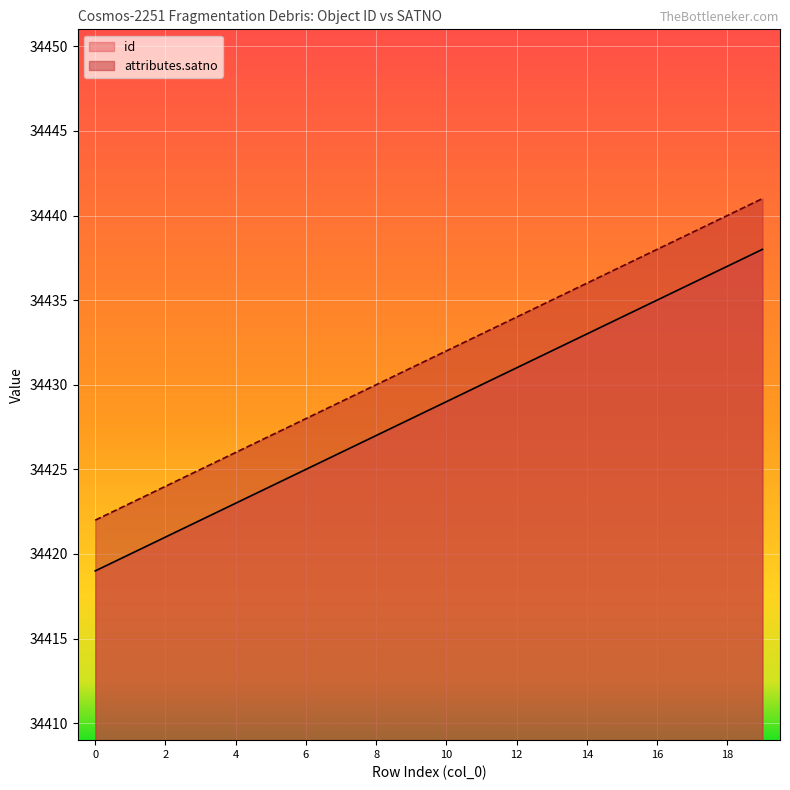

Reading left to right, list all the values displayed in this chart.

id: 0=34419	1=34420	2=34421	3=34422	4=34423	5=34424	6=34425	7=34426	8=34427	9=34428	10=34429	11=34430	12=34431	13=34432	14=34433	15=34434	16=34435	17=34436	18=34437	19=34438
attributes.satno: 0=34422	1=34423	2=34424	3=34425	4=34426	5=34427	6=34428	7=34429	8=34430	9=34431	10=34432	11=34433	12=34434	13=34435	14=34436	15=34437	16=34438	17=34439	18=34440	19=34441